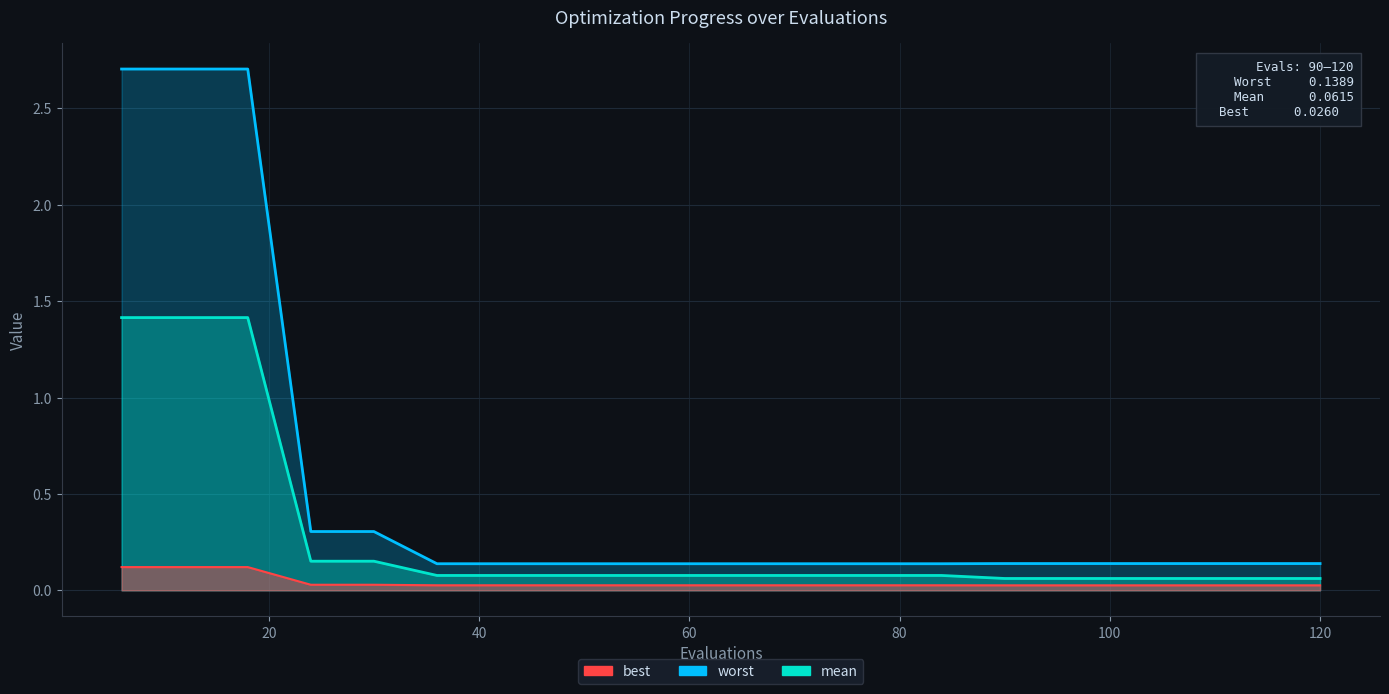

True or false: mean and worst intersect in this chart.

False